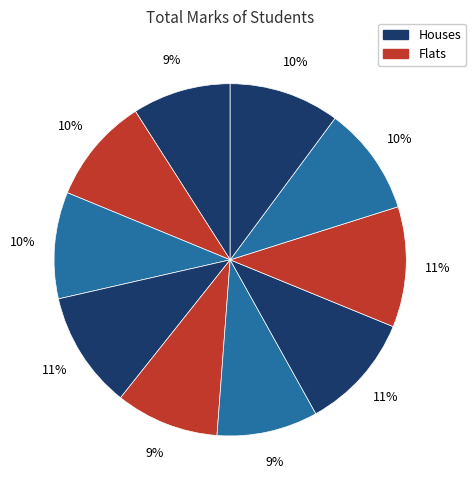

Is there a majority slice in this chart?

No